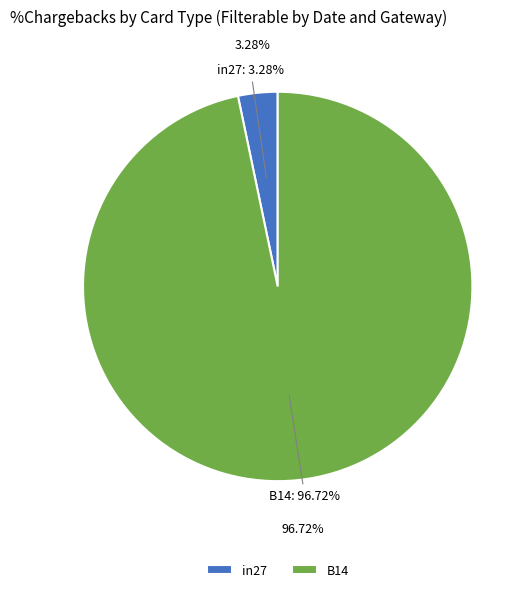

What percentage is the B14 slice, to the nearest percent?

97%